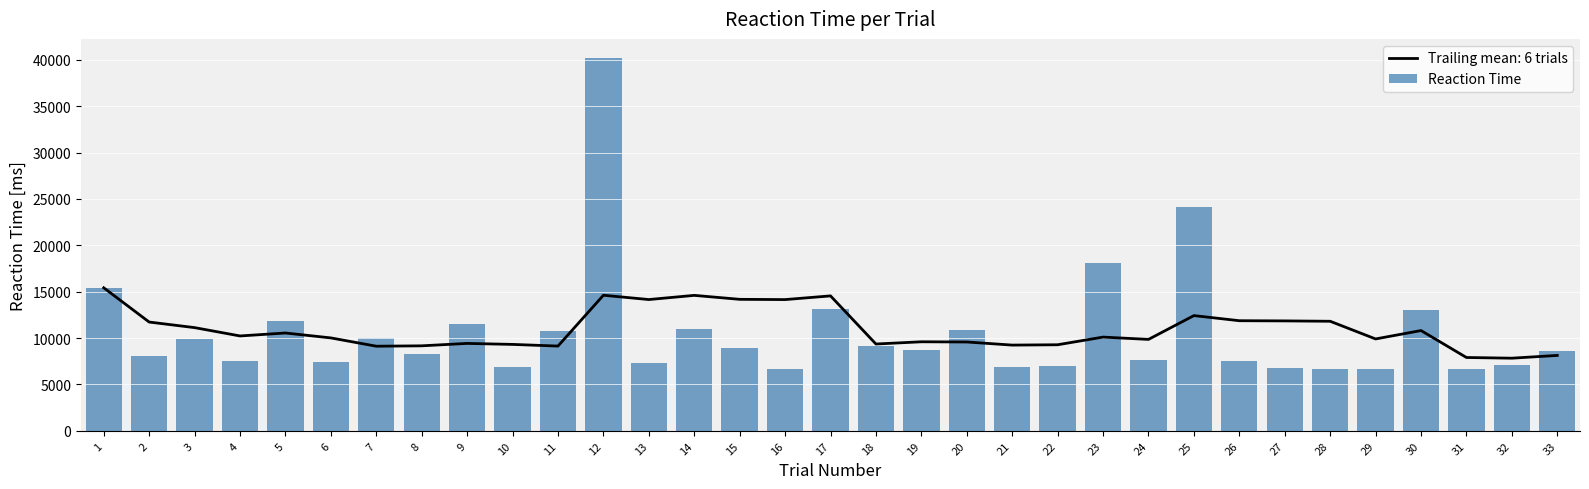

Is it true that the value at 7 is 2351?

False